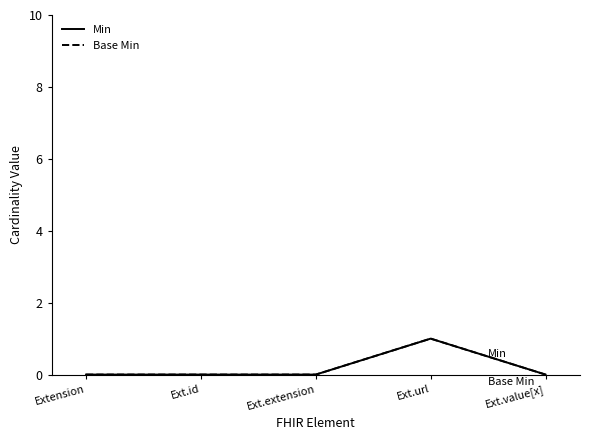

True or false: Min has a value of 0 at Ext.extension.

True